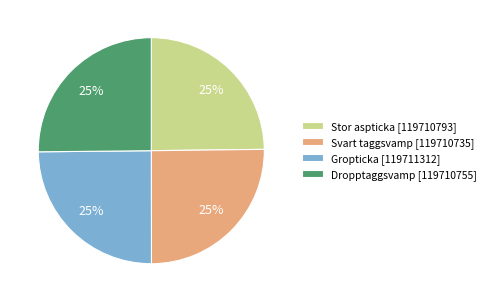

To the nearest percent, what is the combined percentage of Dropptaggsvamp [119710755] and Svart taggsvamp [119710735]?

50%